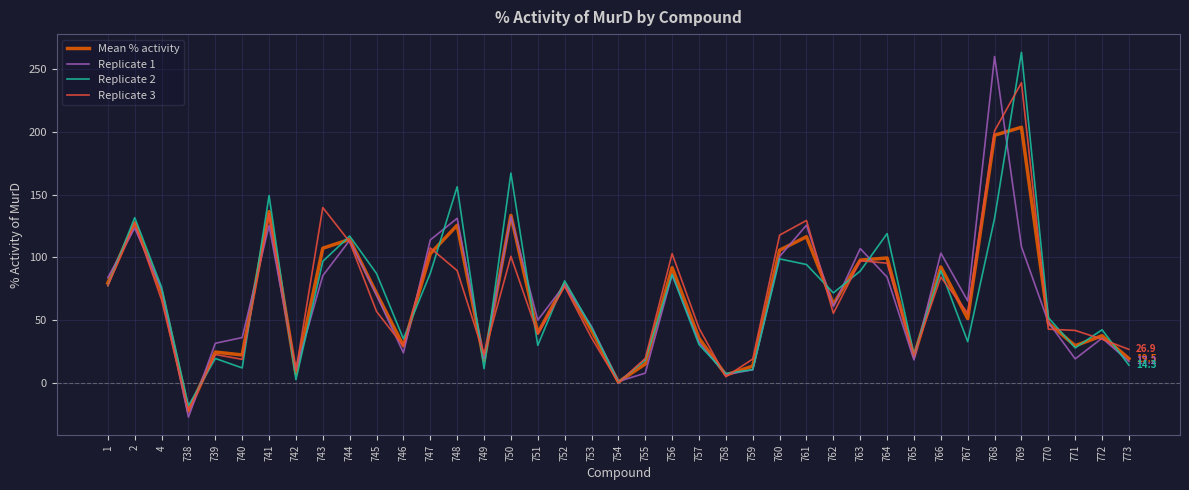

Is the value of Mean % activity at 755 greater than the value of Replicate 3 at 750?

No